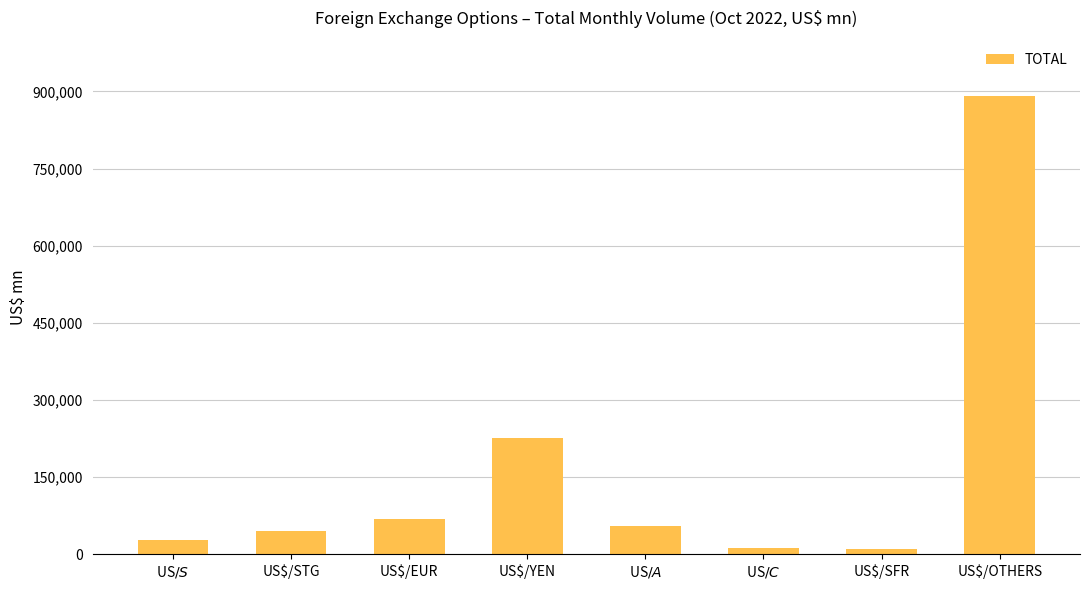

What value does the data have at US$/A$?

54047